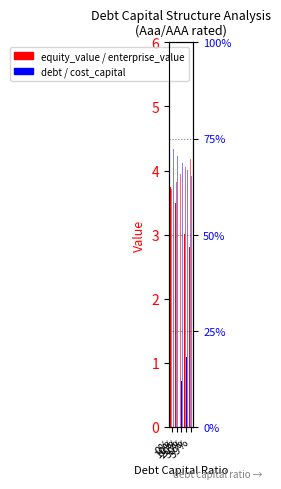

What is the greatest value displayed?

4.3